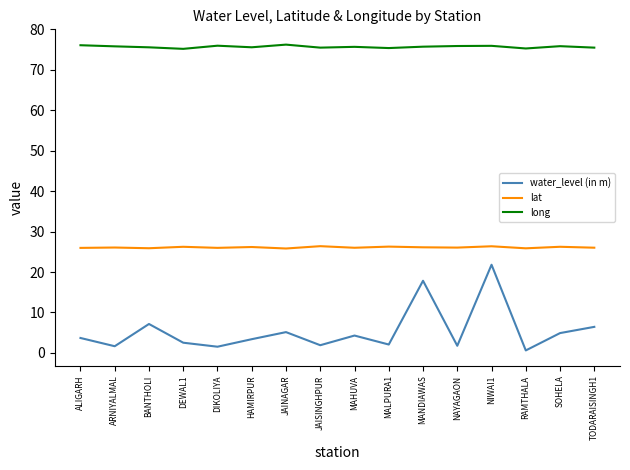

What value does the lat series have at SOHELA?

26.2